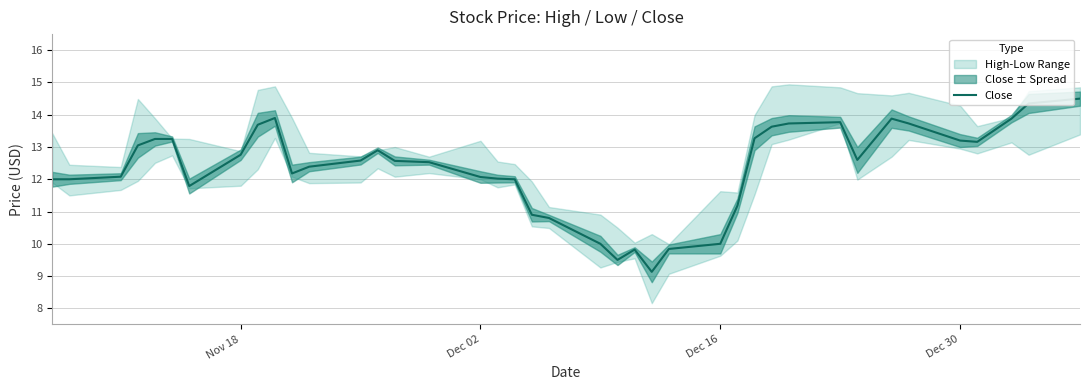

What is the difference between the second highest and second lowest values?

4.9